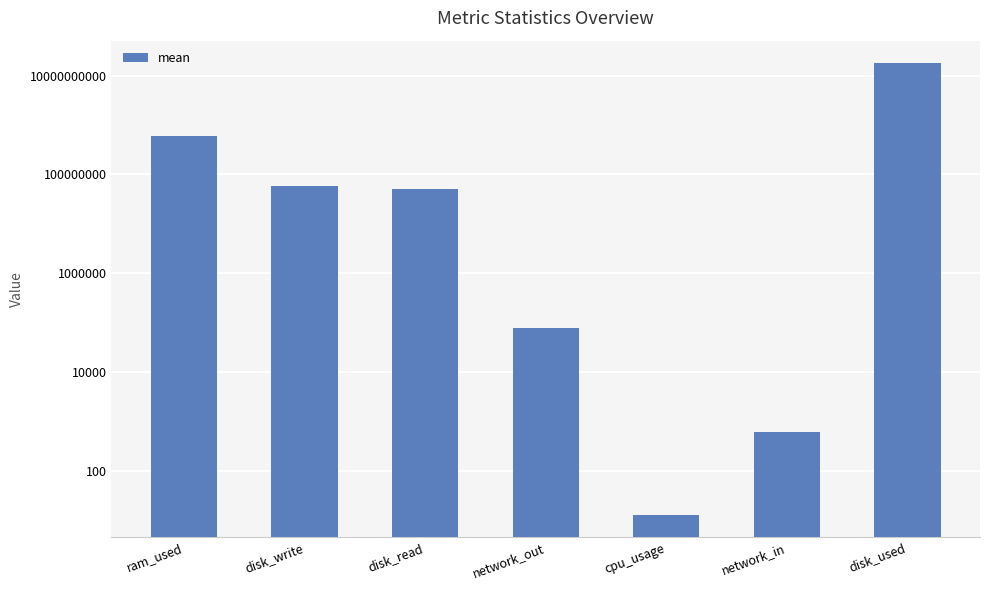

Does the chart contain any negative values?

No